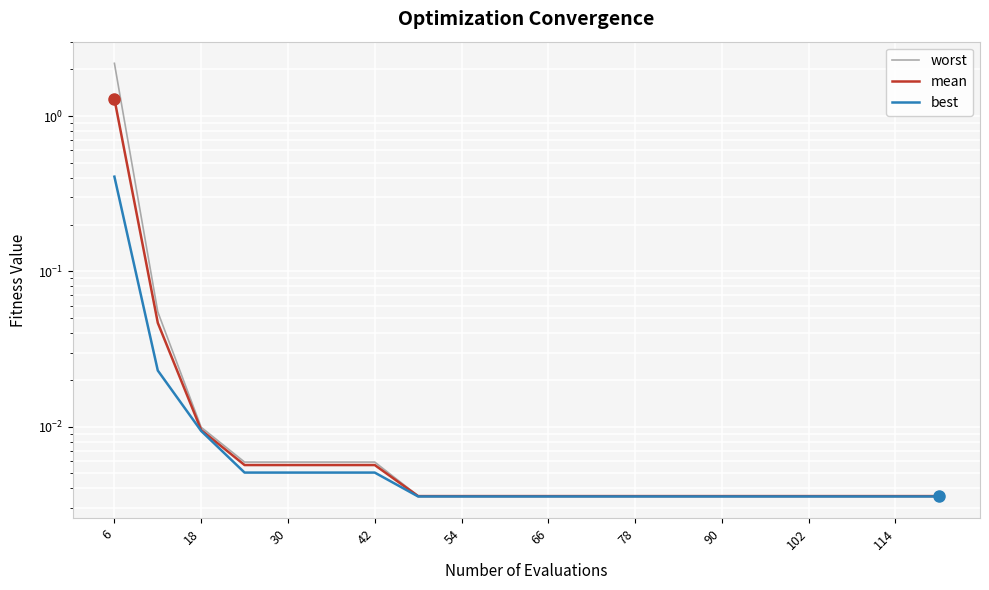

Count the number of data series in this chart.

3